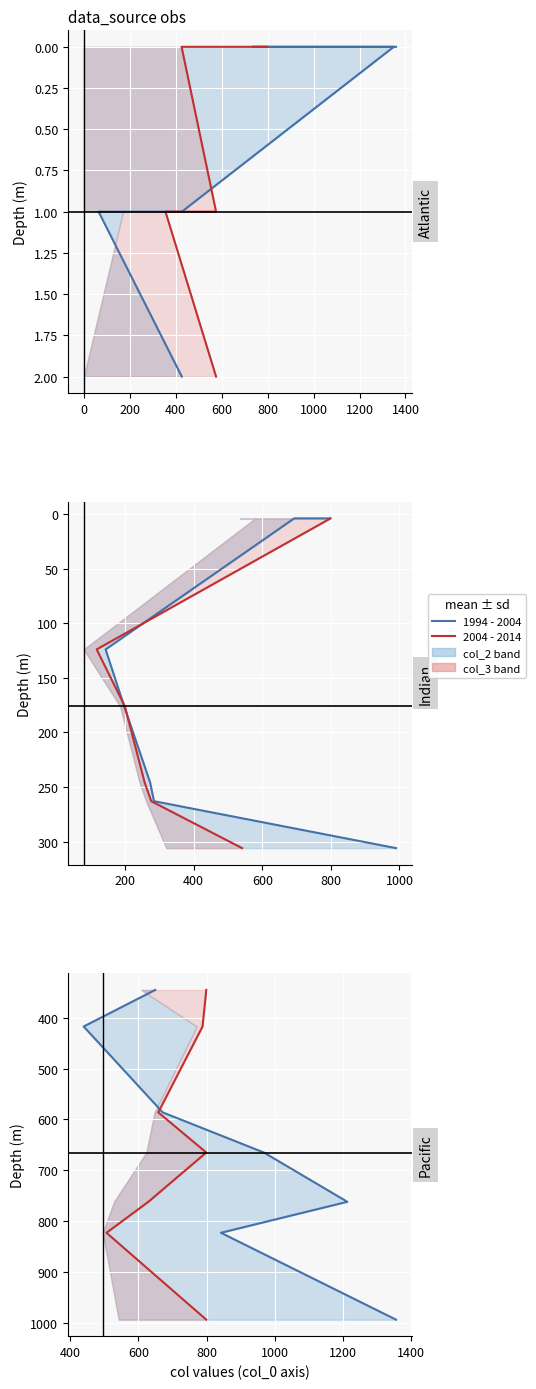

Is it true that col_2 (1994 - 2004) equals 762 at 600?

True